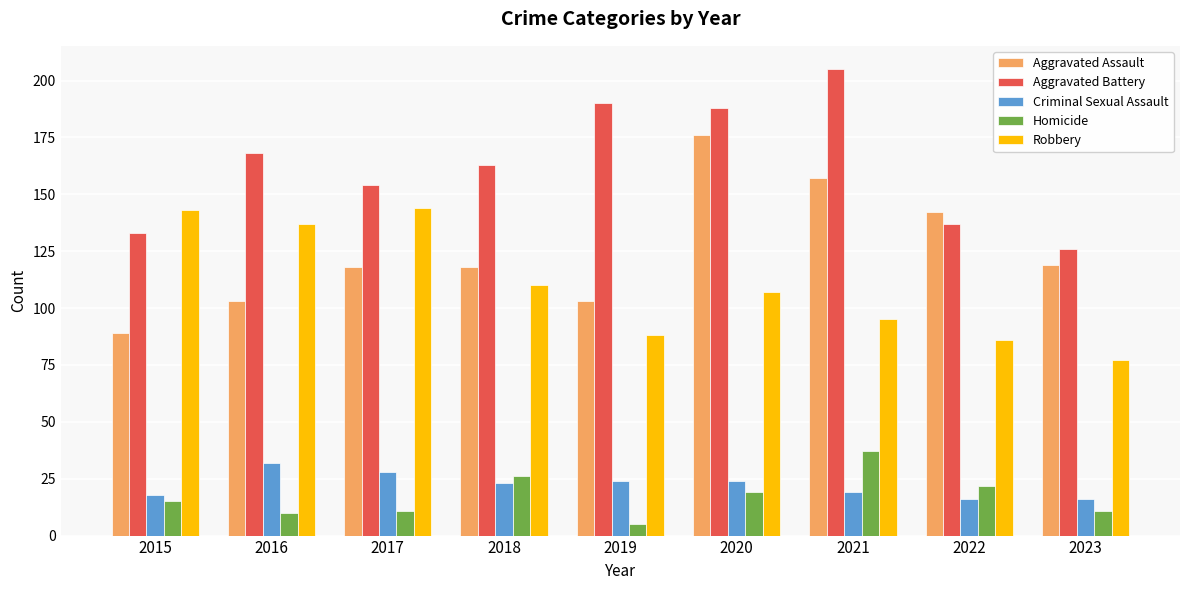

Reading left to right, transcribe all the data shown in this chart.

Aggravated Assault: 89	103	118	118	103	176	157	142	119
Aggravated Battery: 133	168	154	163	190	188	205	137	126
Criminal Sexual Assault: 18	32	28	23	24	24	19	16	16
Homicide: 15	10	11	26	5	19	37	22	11
Robbery: 143	137	144	110	88	107	95	86	77